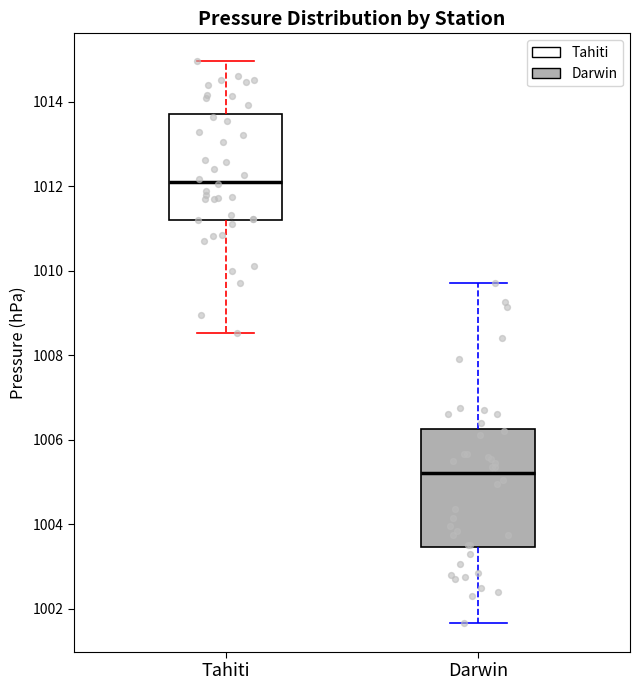

Reading left to right, read every box against the y-axis: the position of its median line, the range the box covers, and the ends of its whiskers. The values are not printed on the chart, so give them approximately, as read against the axis.

Tahiti: median 1012.2, box 1011.2 to 1013.8, whiskers 1008.6 to 1015.0
Darwin: median 1005.2, box 1003.4 to 1006.2, whiskers 1001.6 to 1009.8